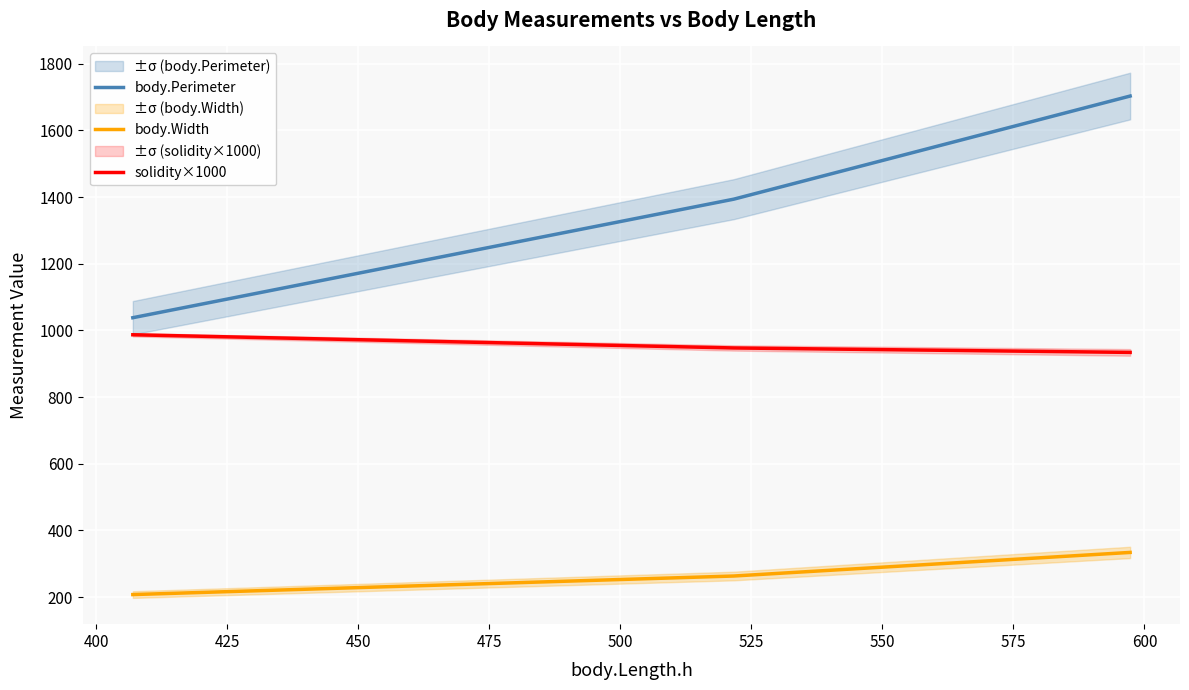

Is this an area chart (filled region under the line)?

No